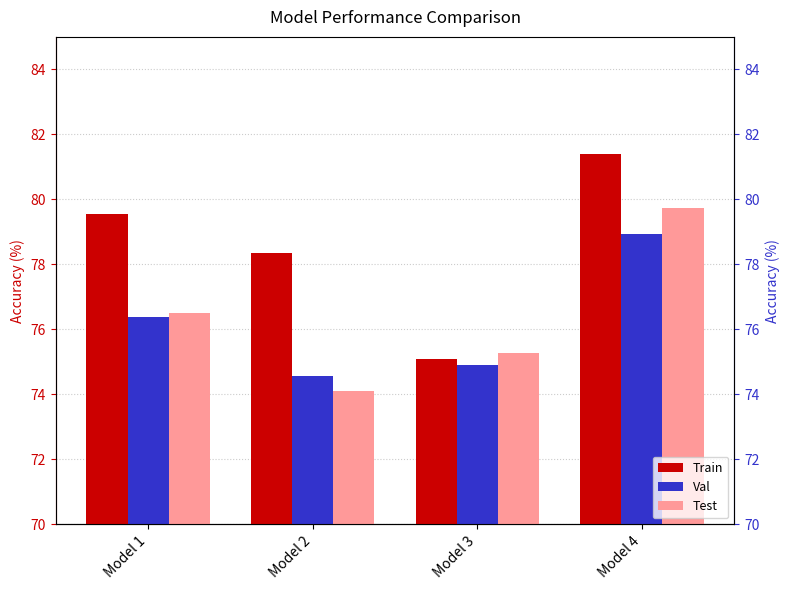

Reading left to right, what are all the values shown in this chart?

Train: Model 1=79.6	Model 2=78.3	Model 3=75.1	Model 4=81.4
Val: Model 1=76.4	Model 2=74.6	Model 3=74.9	Model 4=78.9
Test: Model 1=76.5	Model 2=74.1	Model 3=75.3	Model 4=79.7